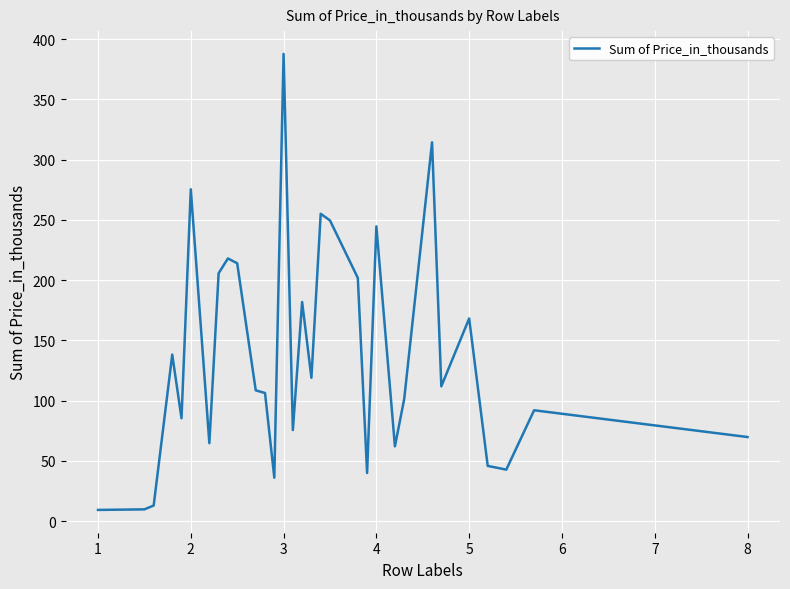

What is the difference between the maximum and minimum values?

378.4